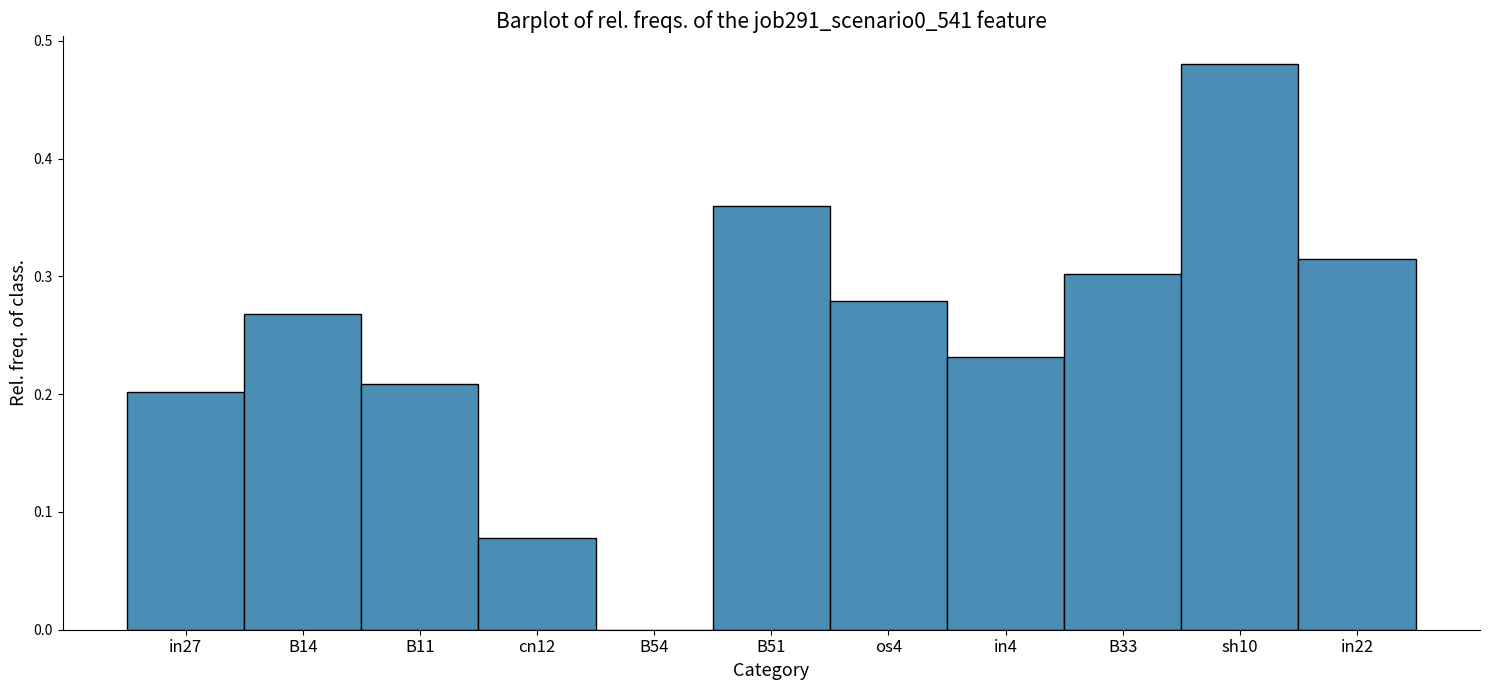

What is the change in value from B51 to os4?

-0.1